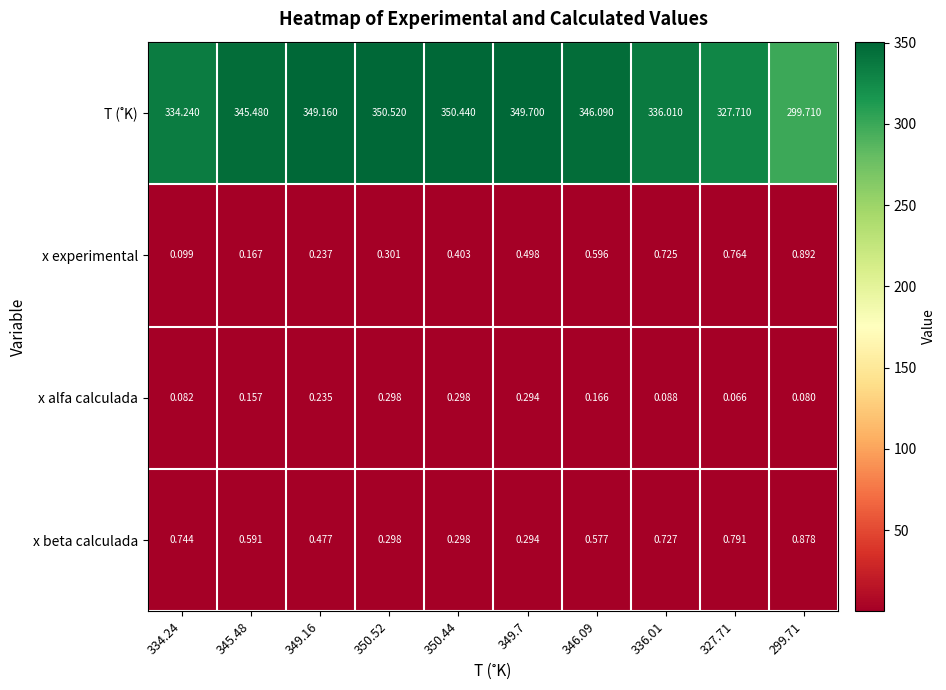

Is the value of x alfa calculada at 334.24 greater than the value of x beta calculada at 334.24?

No